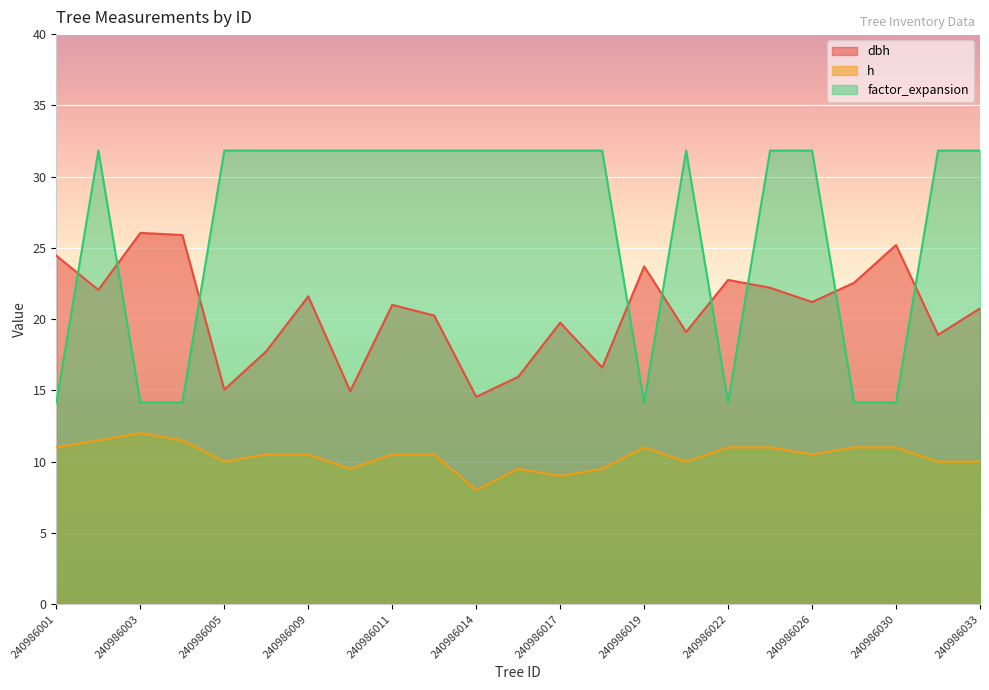

Which category has the lowest value across all series?

240986014